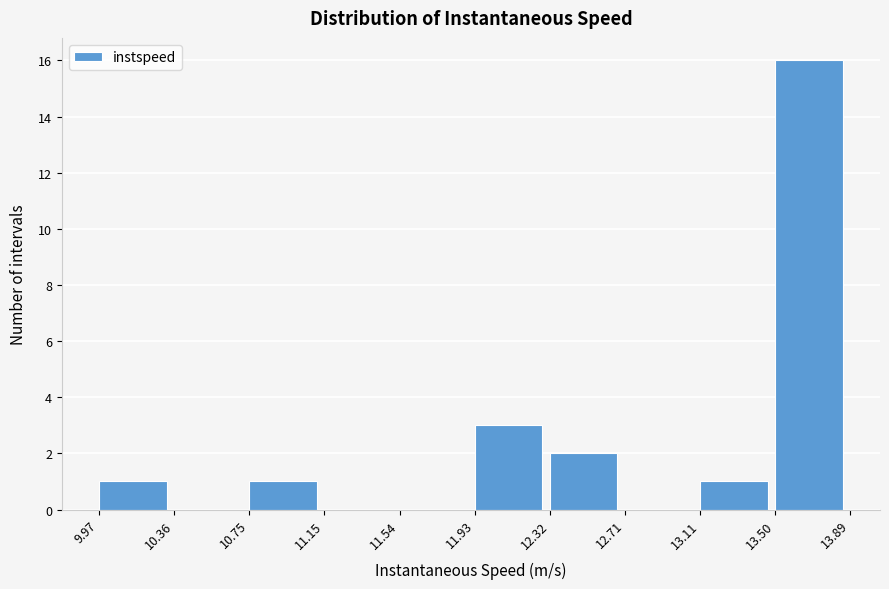

Reading left to right, list every bar in this chart as the range it spans on the x-axis followed by its height. The values are not printed on the chart, so give them approximately, as read against the axis.

9.97 to 10.36: 1
10.36 to 10.75: 0
10.75 to 11.15: 1
11.15 to 11.54: 0
11.54 to 11.93: 0
11.93 to 12.32: 3
12.32 to 12.71: 2
12.71 to 13.11: 0
13.11 to 13.50: 1
13.50 to 13.89: 16